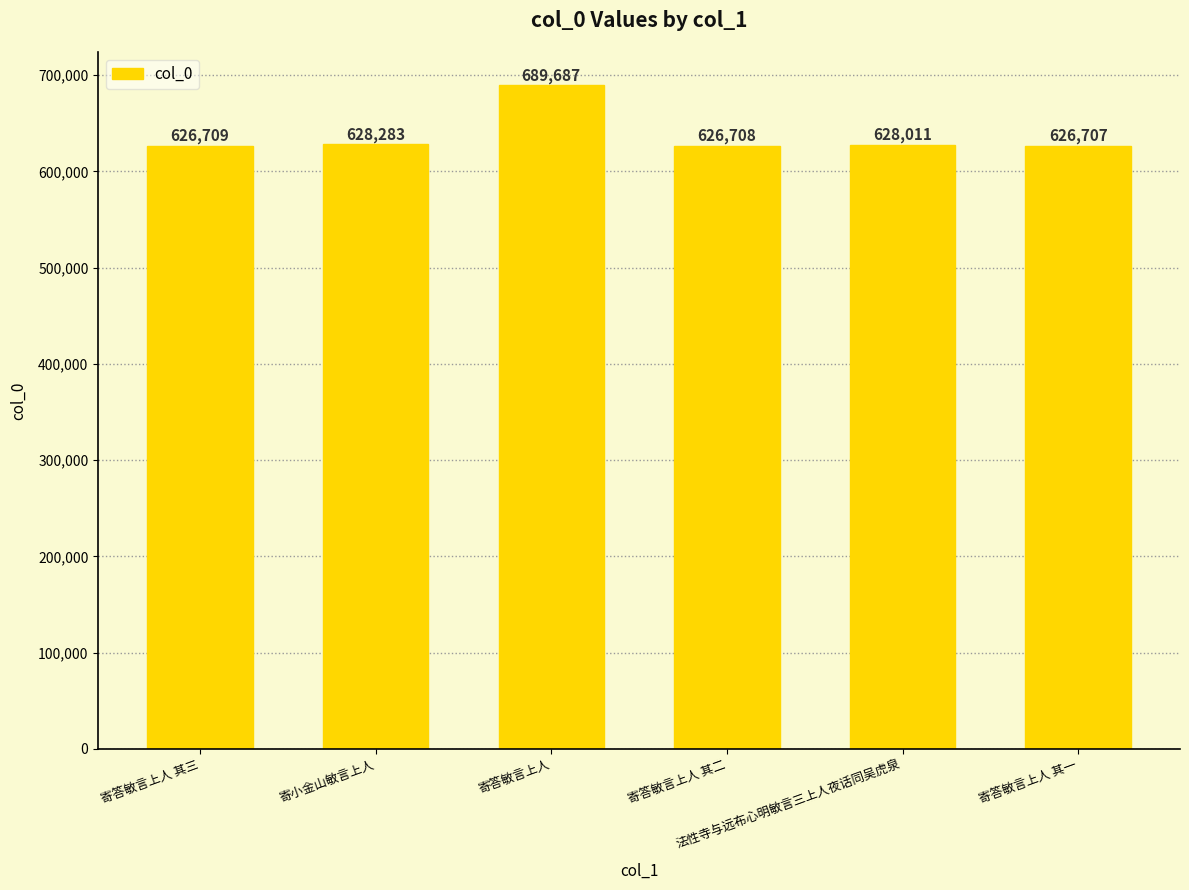

What is the value of the 4th bar from the left?

626708